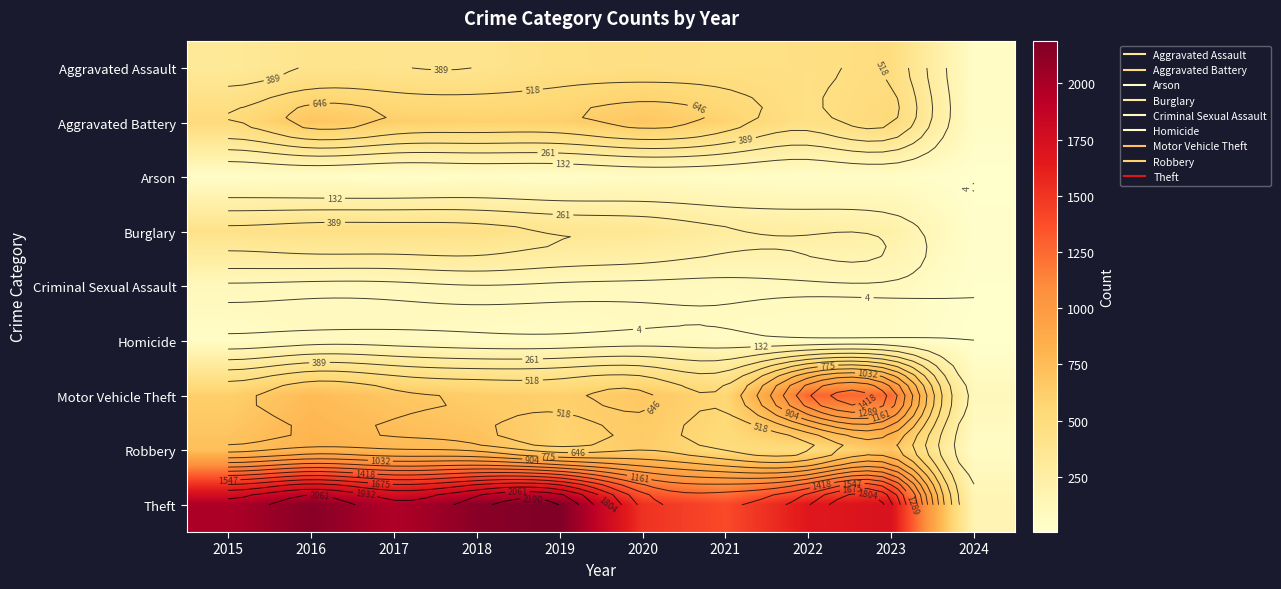

True or false: Theft has a value of 571 at 2020.

False